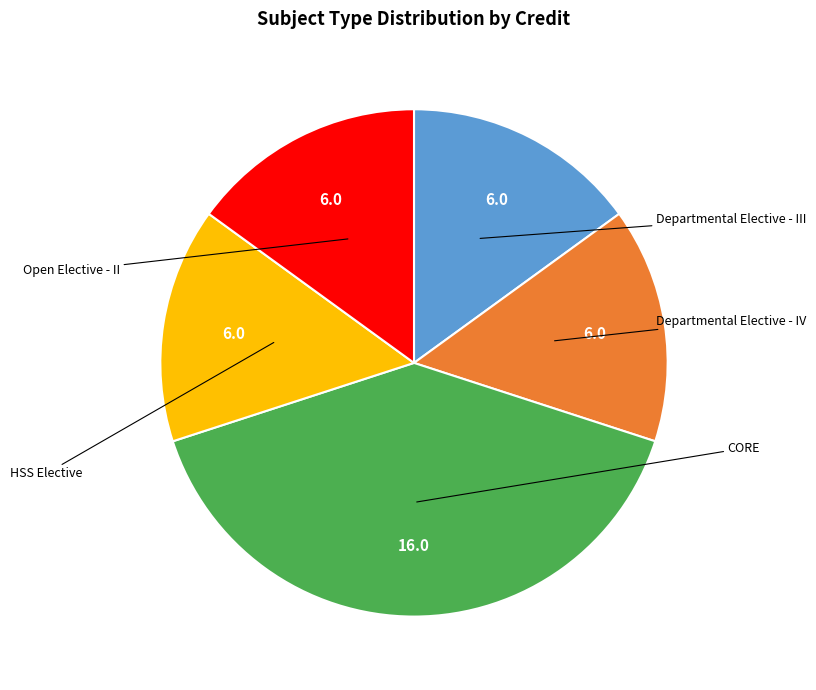

To the nearest percent, what is the average slice percentage?

20%